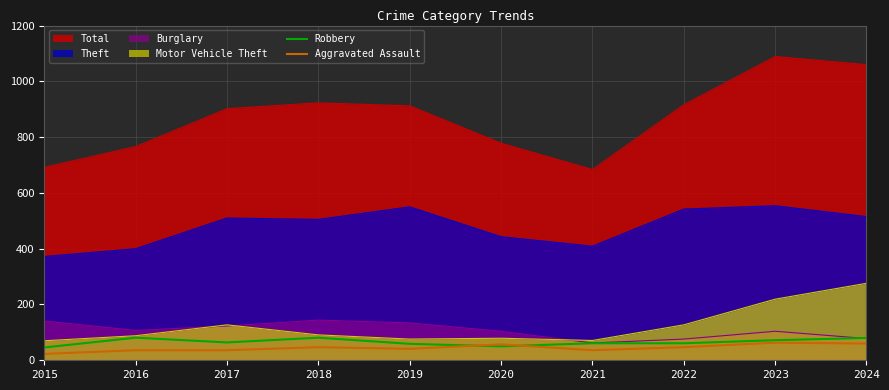

What is the difference between the maximum and minimum values in the Robbery series?

35